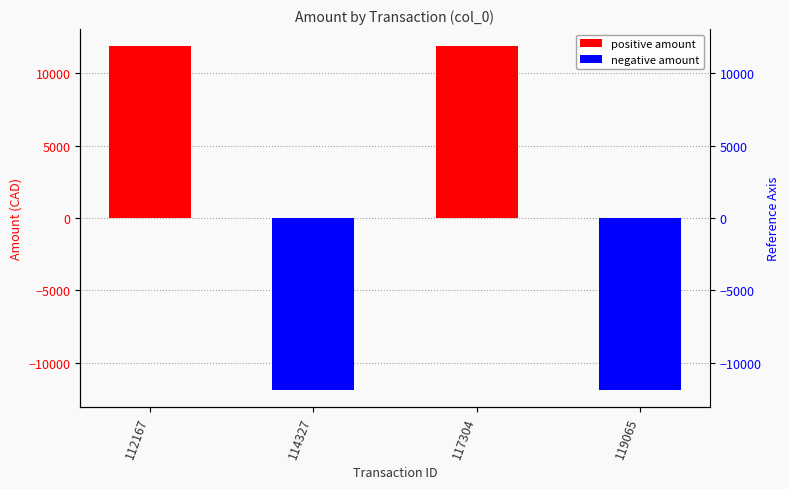

How many positive values are there?

2